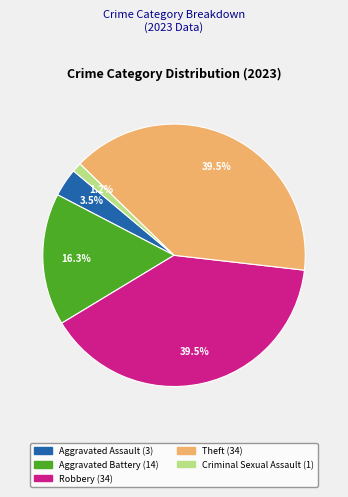

What portion of the pie excludes Robbery?

60.5%